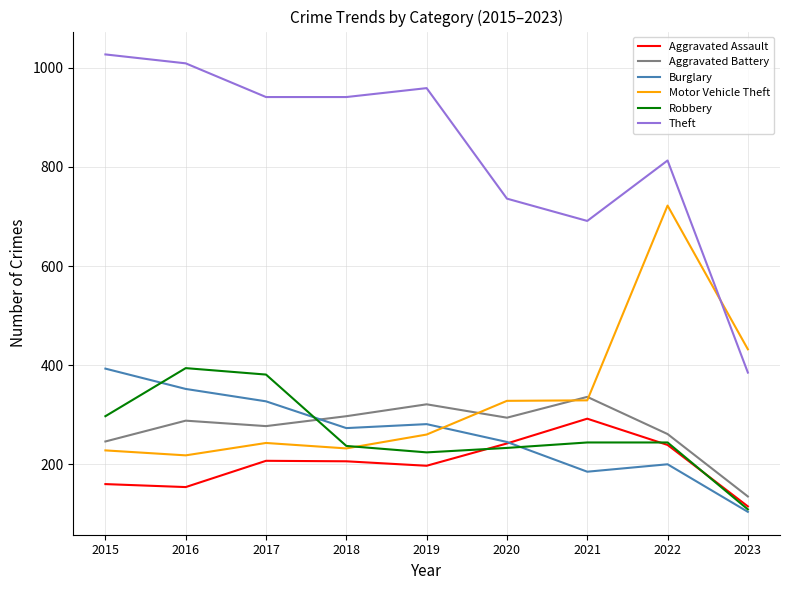

Which series has the widest spread of values?

Theft